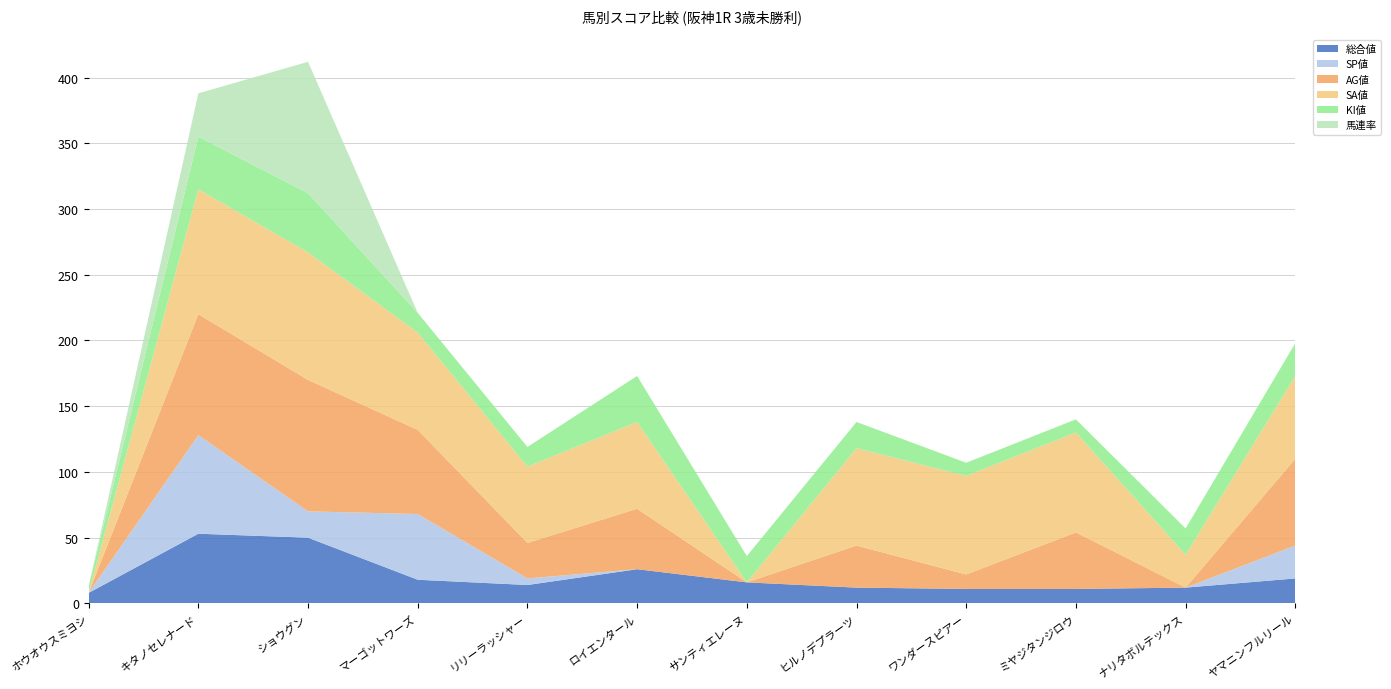

Reading left to right, list all the values displayed in this chart.

総合値: 8	53	50	18	14	26	16	12	11	11	12	19
SP値: 0	75	20	50	5	0	0	0	0	0	0	25
AG値: 0	92	100	64	27	46	0	32	11	43	0	66
SA値: 0	95	97	74	58	66	0	74	75	76	25	63
KI値: 5	40	45	15	15	35	20	20	10	10	20	25
馬連率: 0	33	100	0	0	0	0	0	0	0	0	0